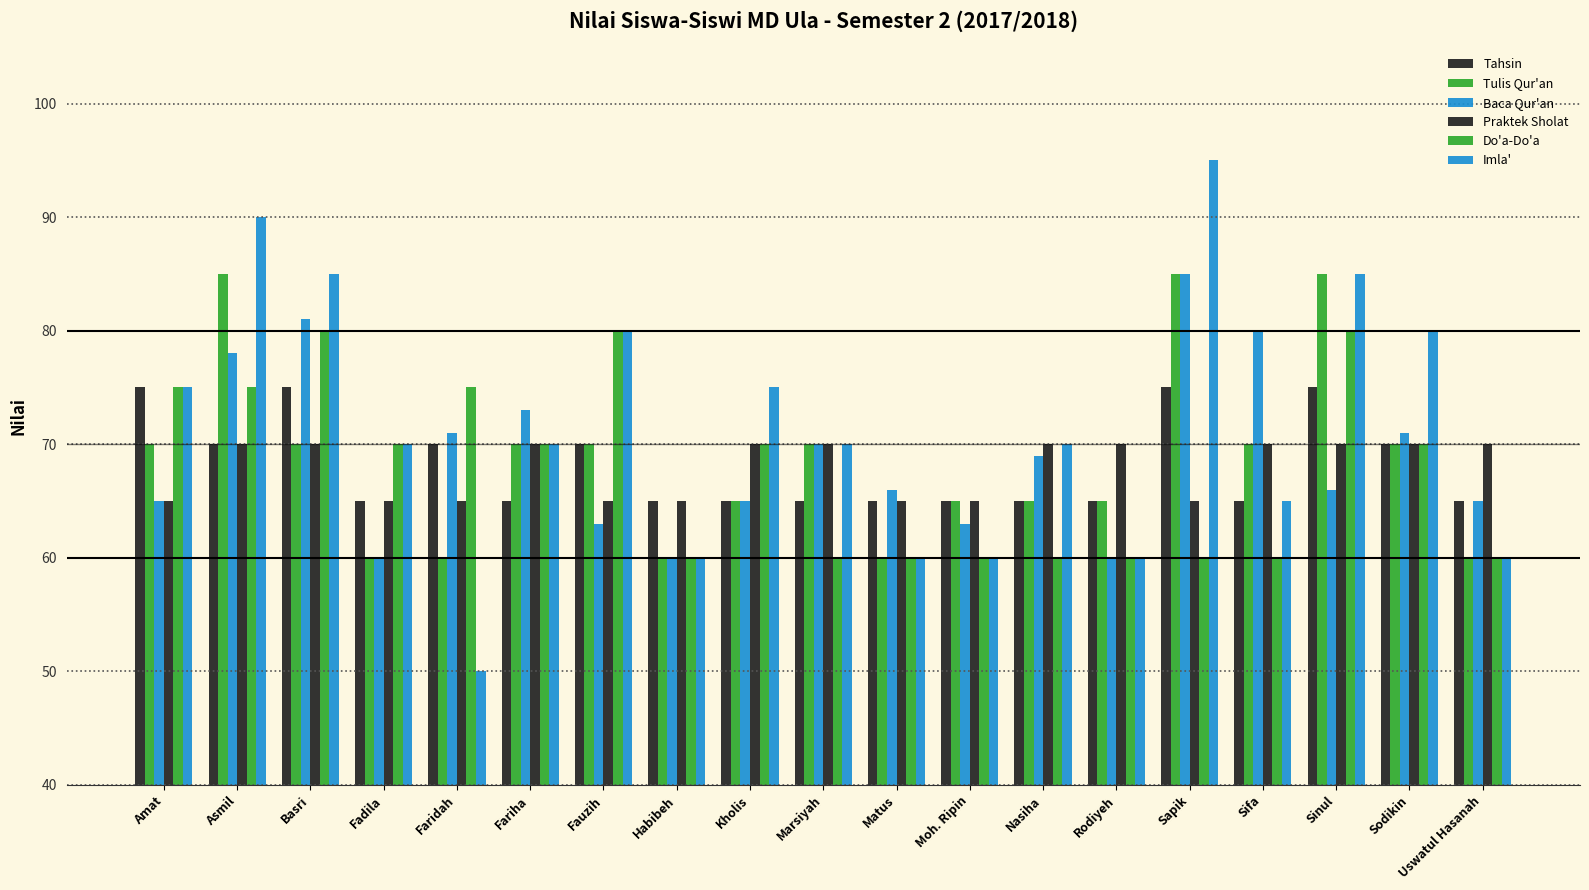

Is the value of Tulis Qur'an at Habibeh greater than the value of Imla' at Faridah?

Yes